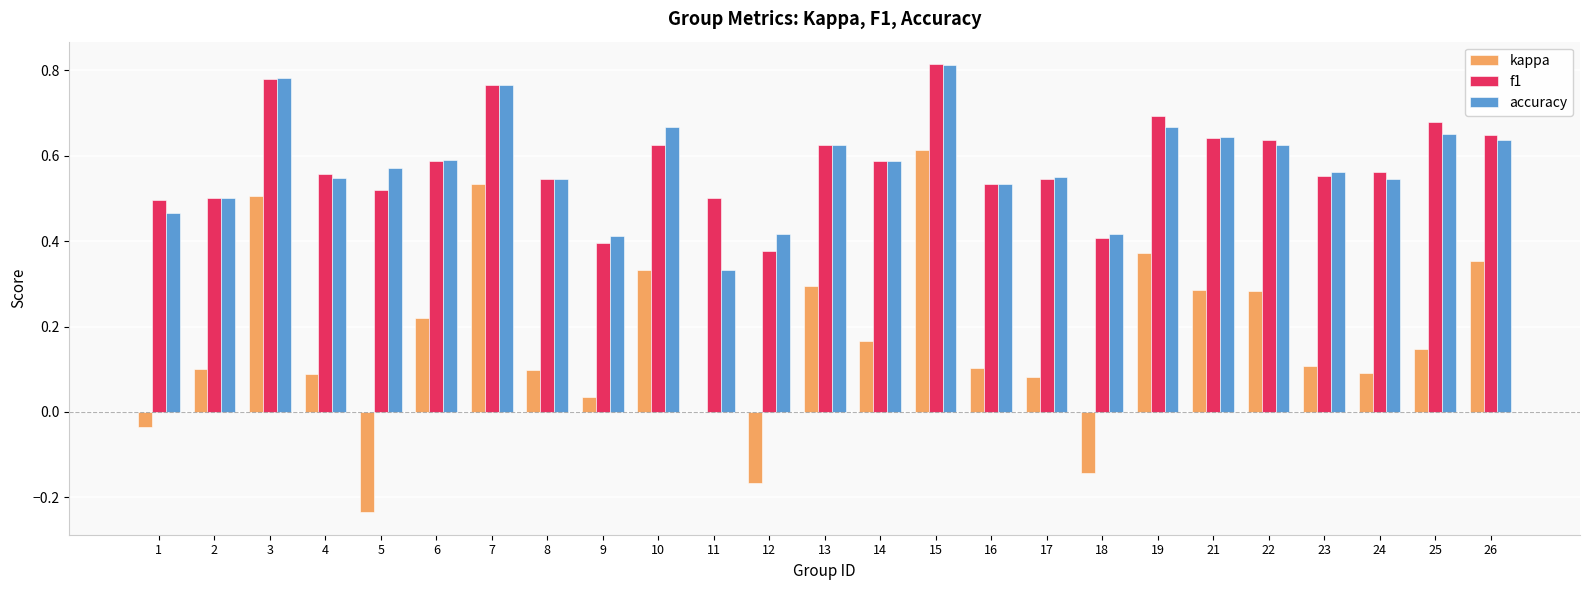

What is the sum of the accuracy values at 18 and 6?

1.0